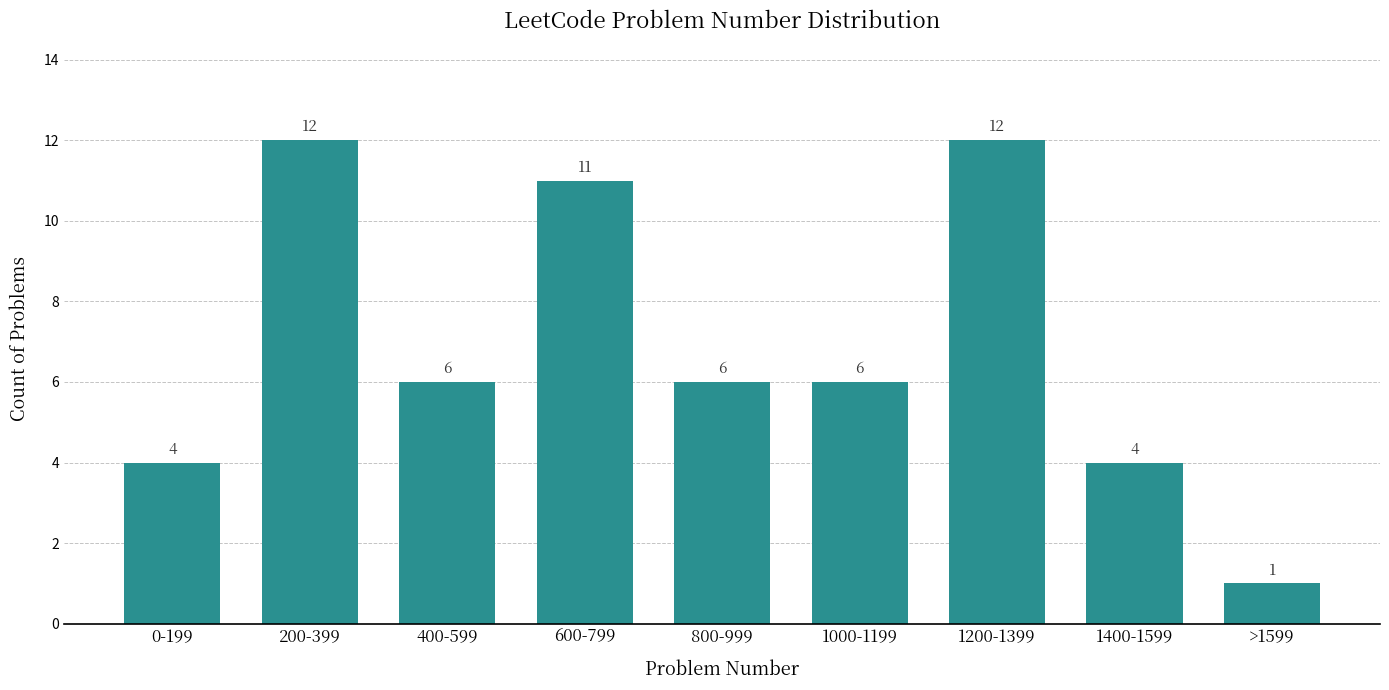

Reading left to right, extract all data points from this chart.

0-199=4	200-399=12	400-599=6	600-799=11	800-999=6	1000-1199=6	1200-1399=12	1400-1599=4	>1599=1